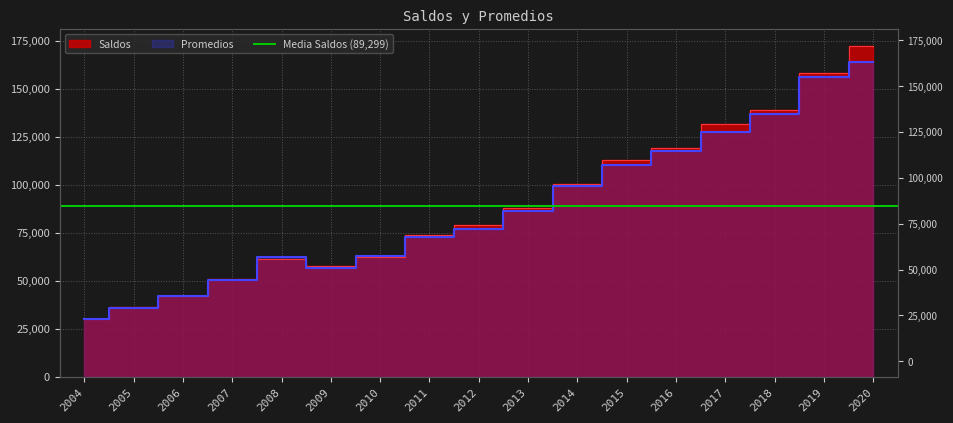

What is the maximum value shown in the chart?

172549